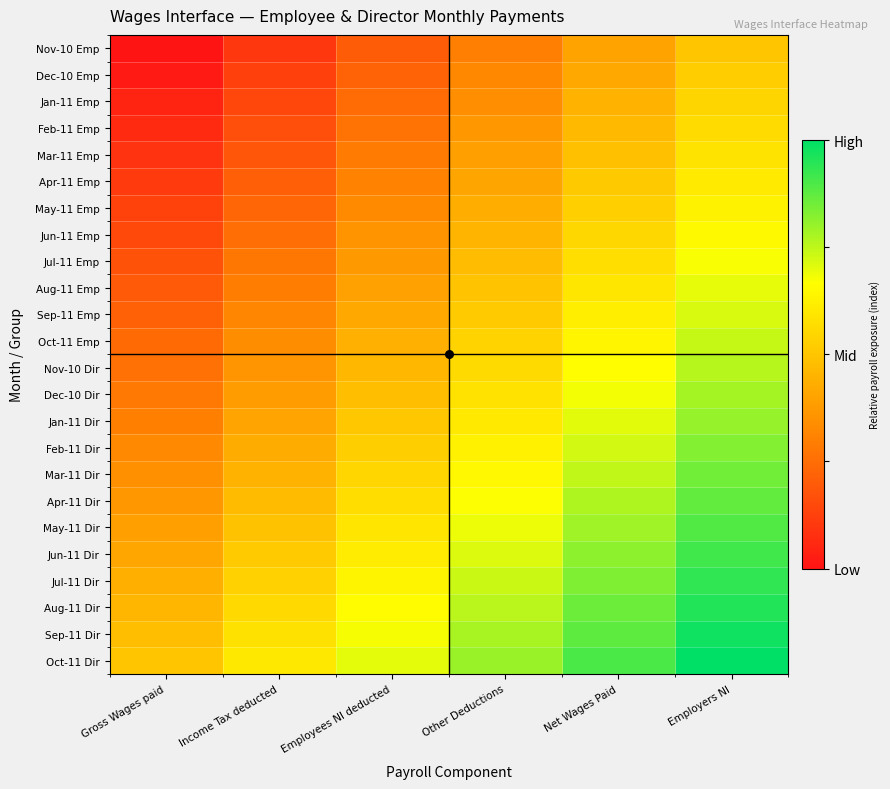

At which category does the chart reach its minimum across all series?

Gross Wages paid